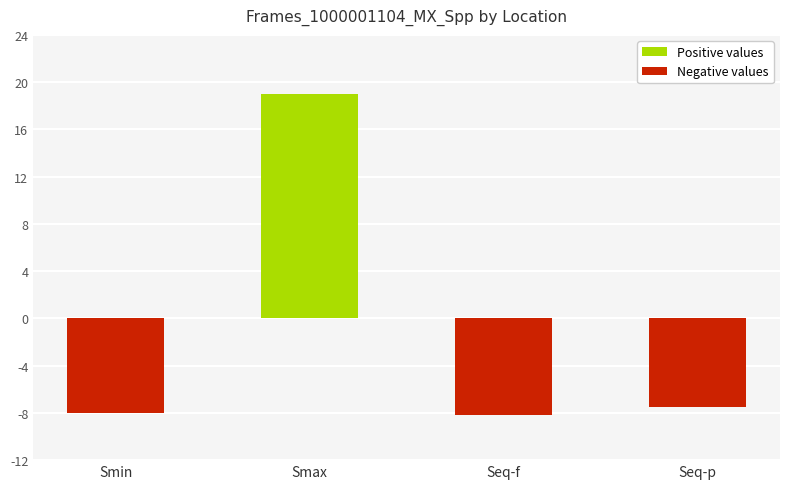

The value at Smax is 19.0. True or false?

True